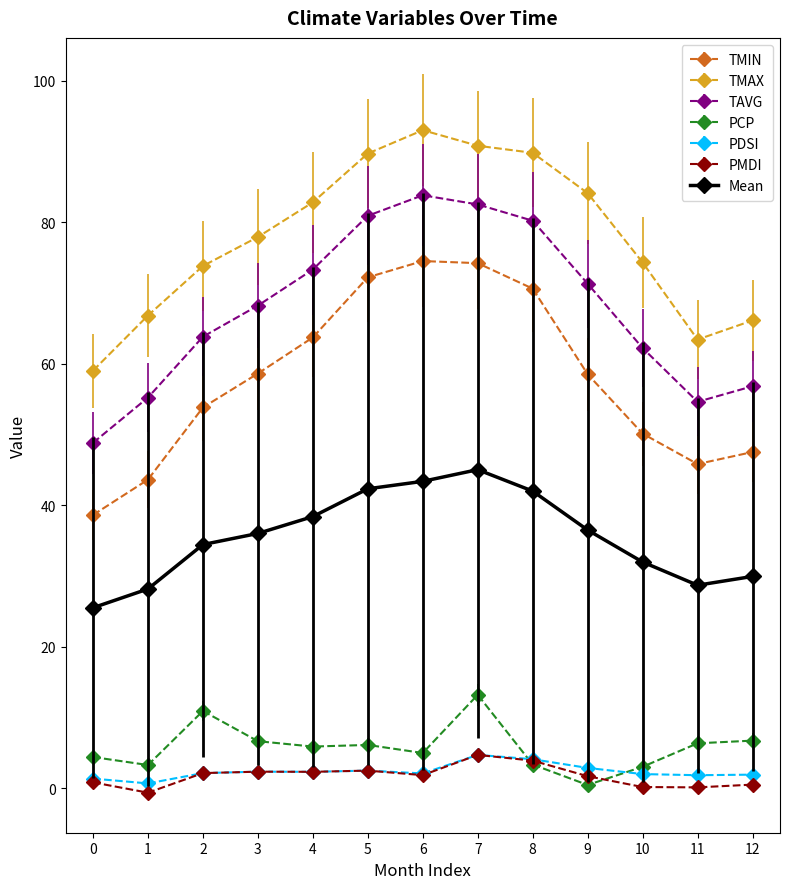

What are all the series names shown in the legend?

TMIN, TMAX, TAVG, PCP, PDSI, PMDI, Mean